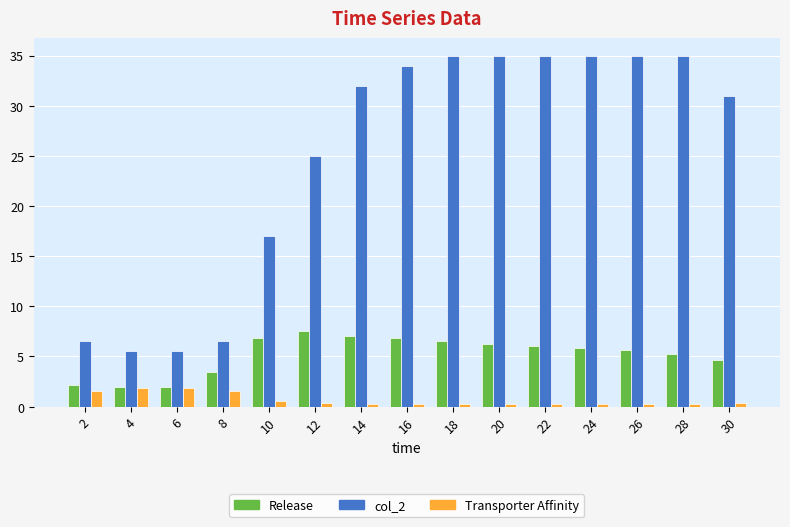

True or false: Release has a value of 2.0 at 6.

True